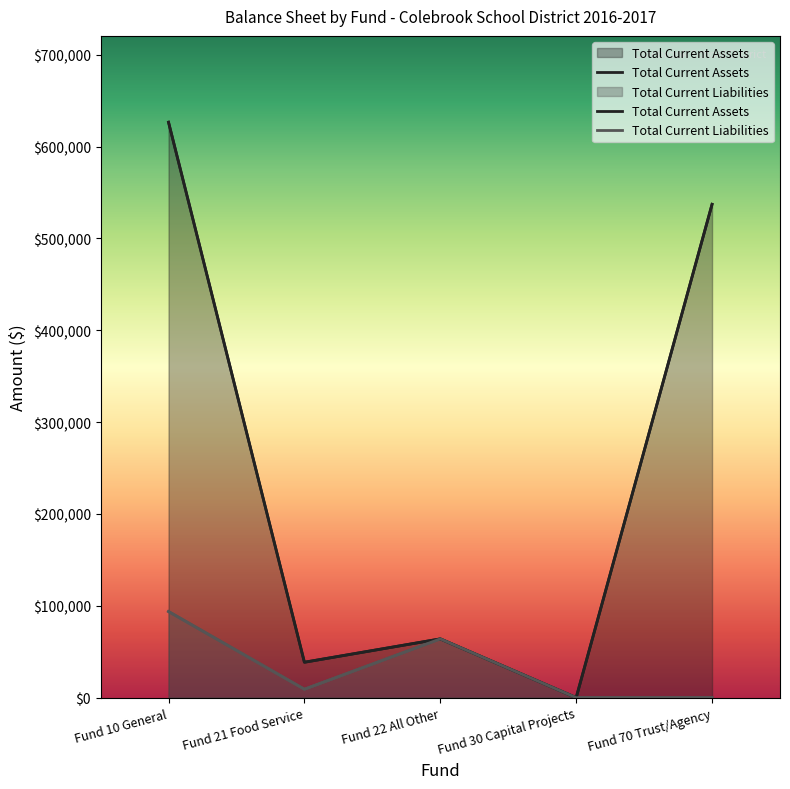

Reading right to left, transcribe all the data shown in this chart.

Total Current Assets: 537087.7	0.0	63963.2	38543.0	626456.2
Total Current Liabilities: 0.0	0.0	63963.2	9162.4	93772.3